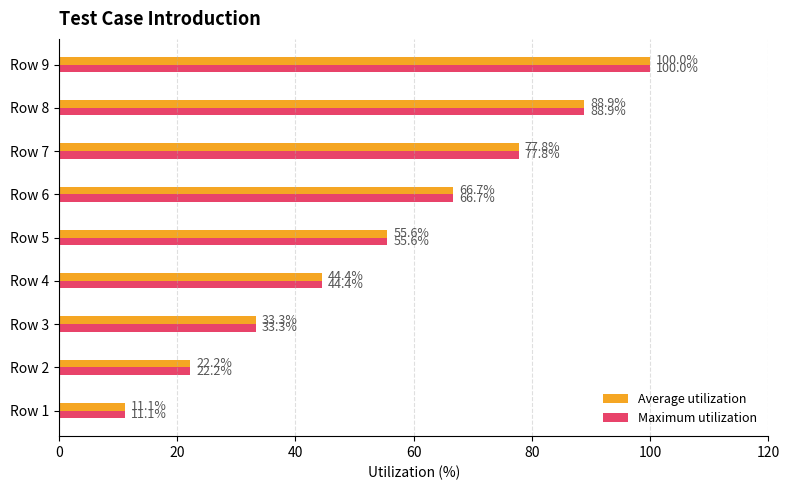

Where is Average utilization nearest to the value 55?

Row 5